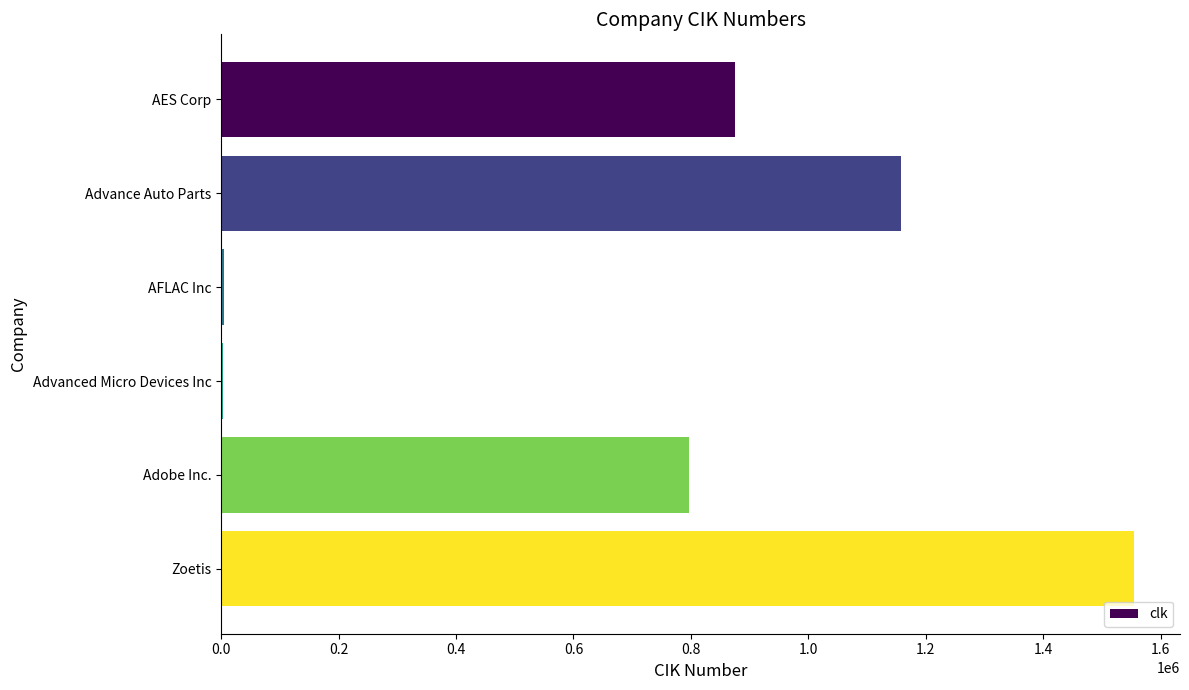

The chart shows a value of 1413520 at AES Corp. True or false?

False